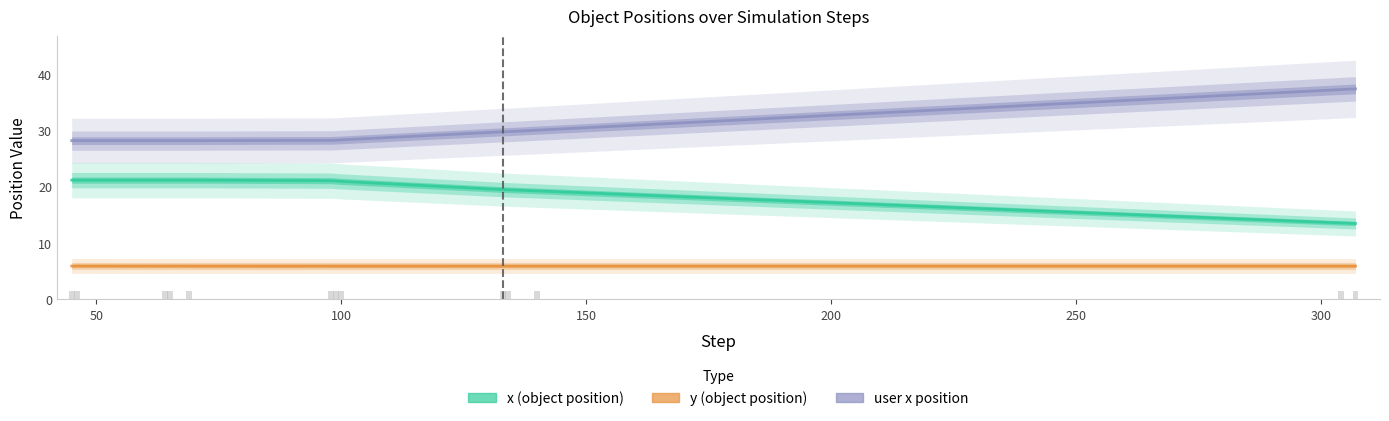

Which has a higher value, 69 or 64?

69